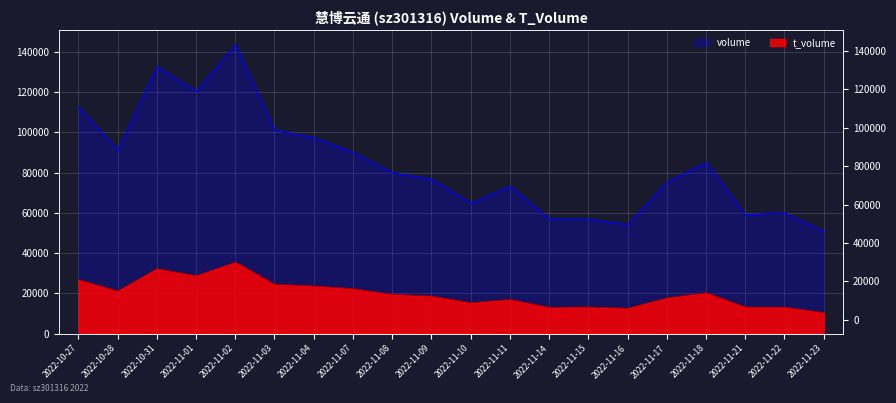

Which series has the largest total across all categories?

volume